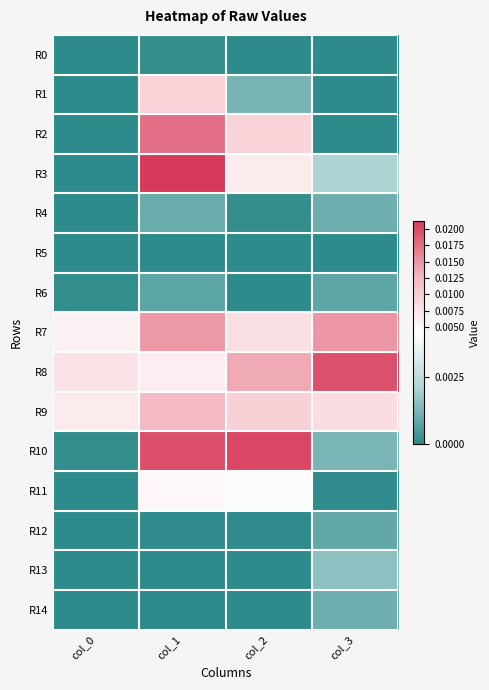

At how many categories does at least one series exceed 0?

4